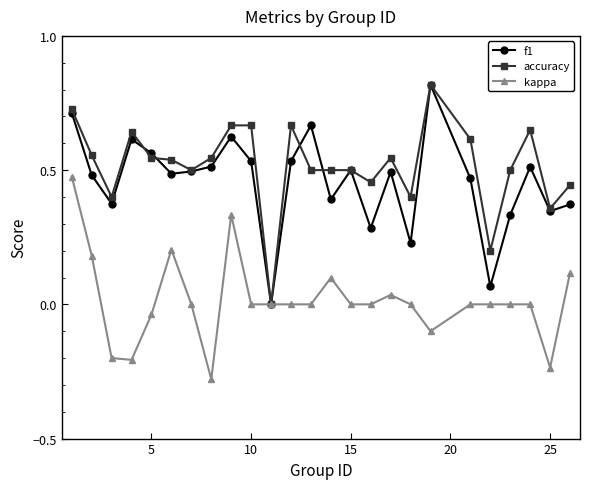

How many lines are shown in the chart?

3